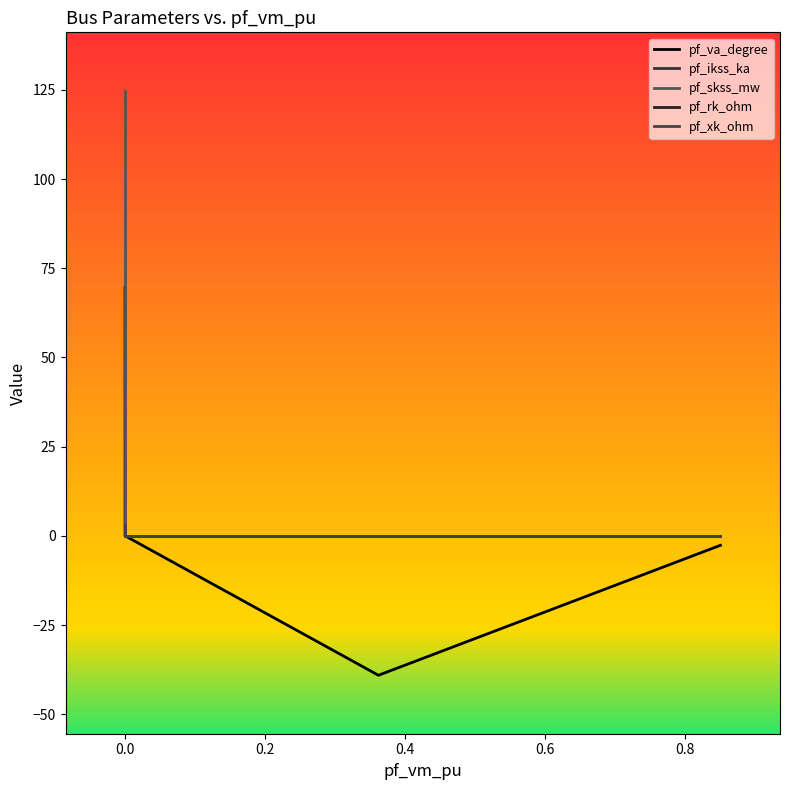

How many lines are shown in the chart?

5